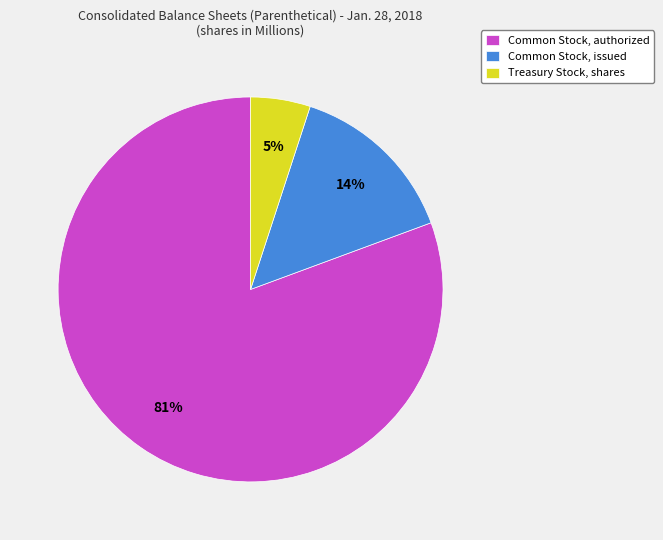

What percentage is the Common Stock, authorized slice, to the nearest percent?

81%